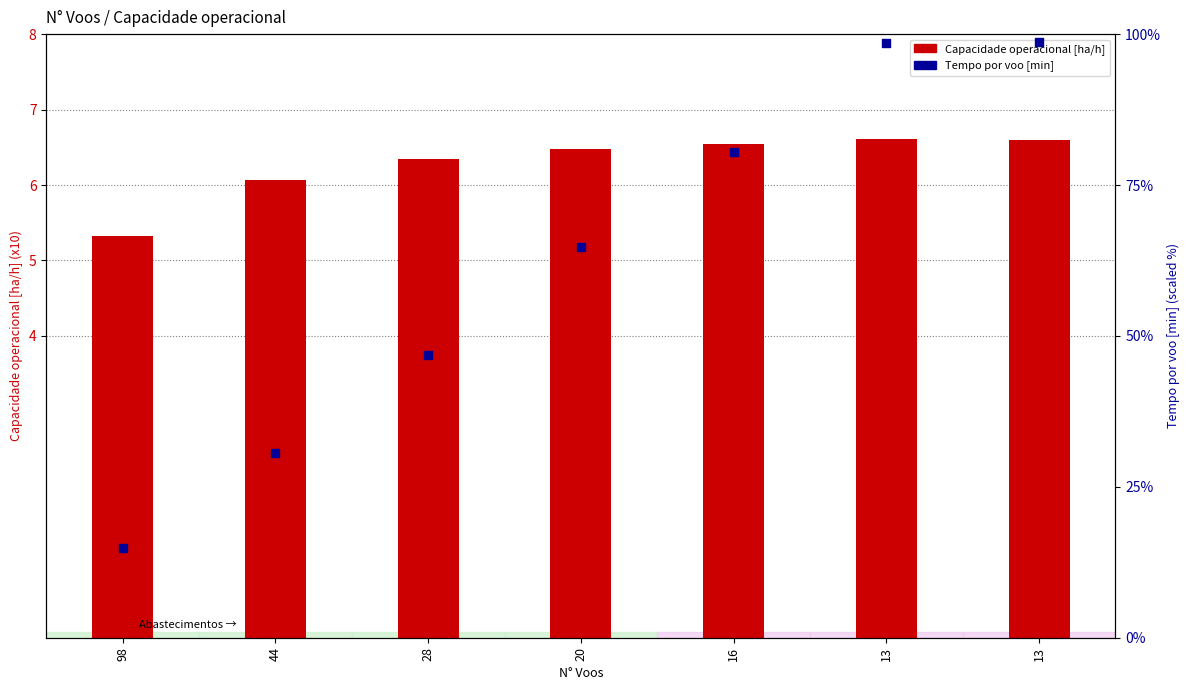

Is the value of Capacidade operacional [ha/h] at 28 greater than the value of Tempo por voo [min] at 28?

Yes